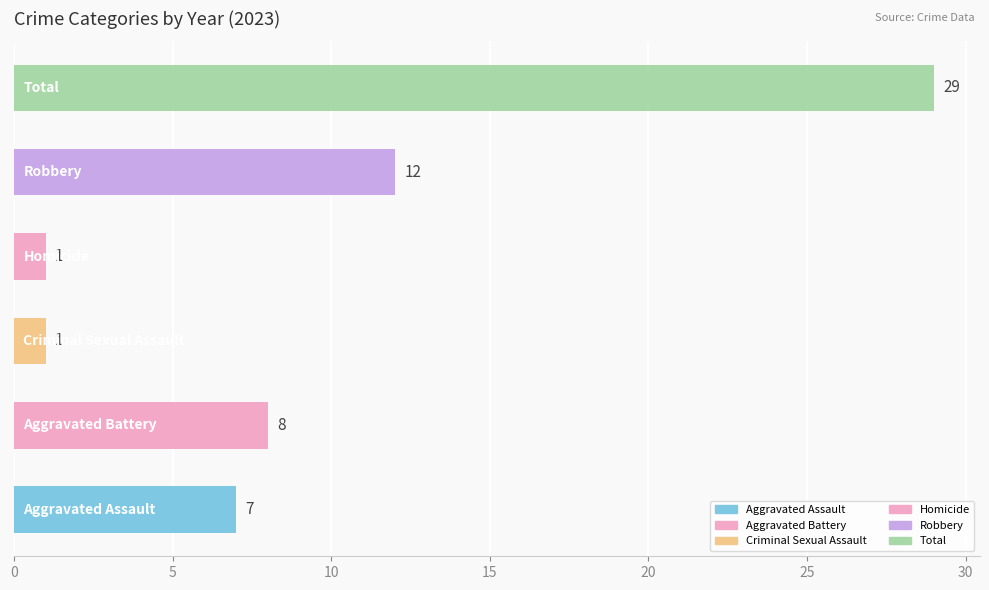

How many values are between 1 and 12?

5